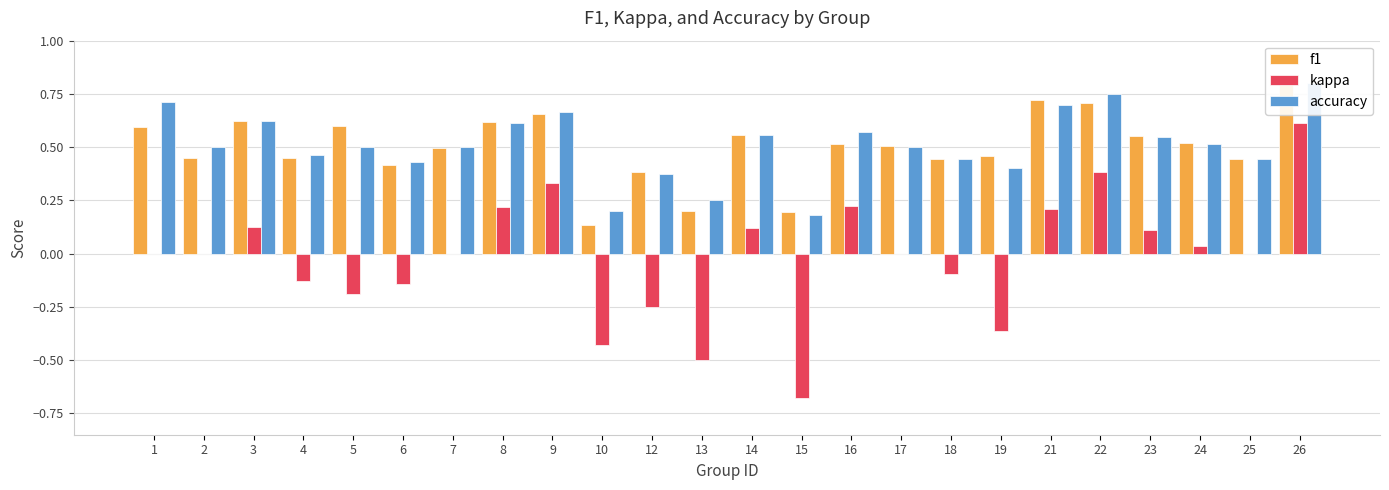

At how many categories does at least one series exceed 0?

24